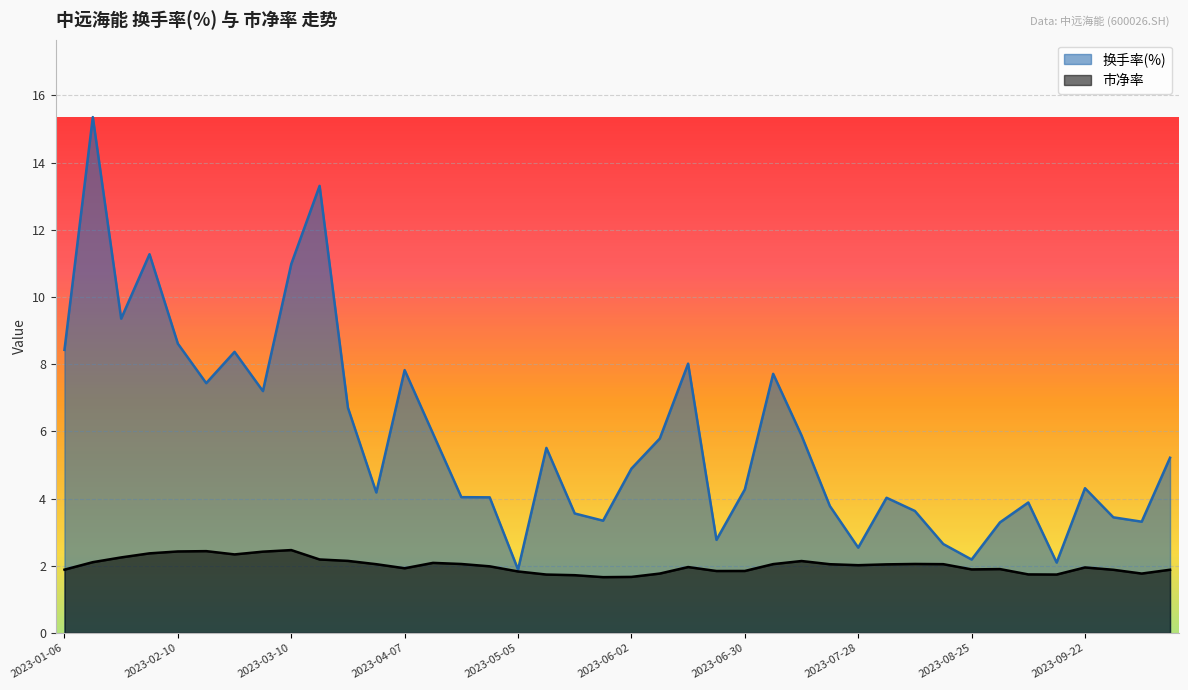

How many categories are shown in the chart?

40